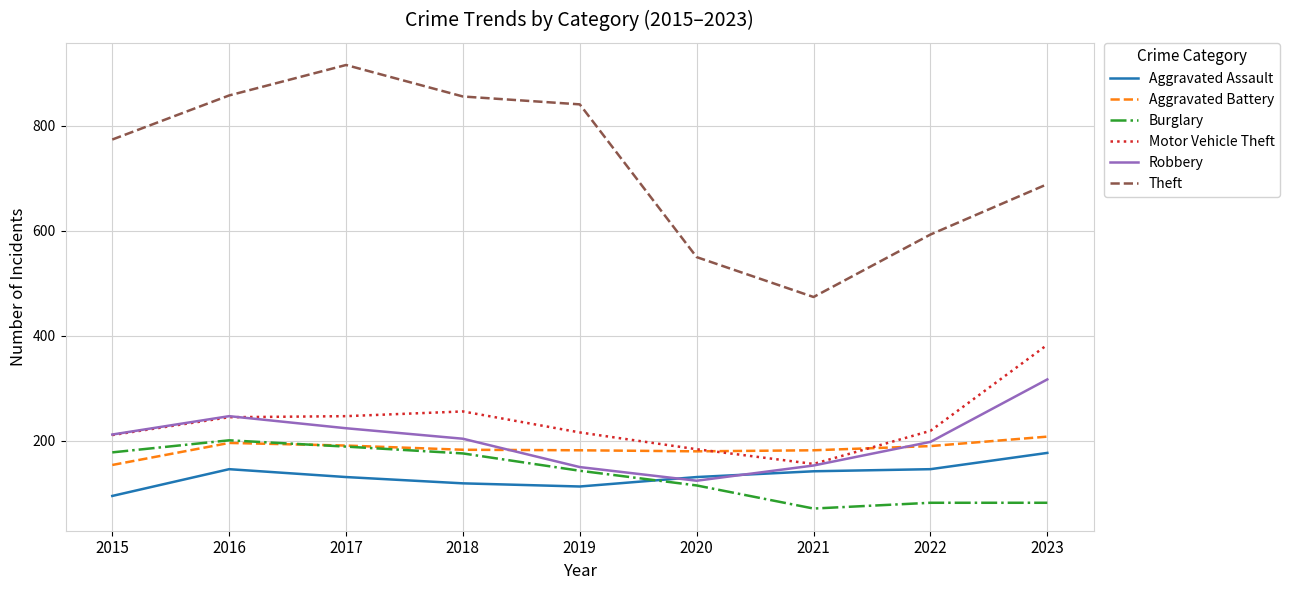

True or false: Burglary has a value of 36 at 2018.

False